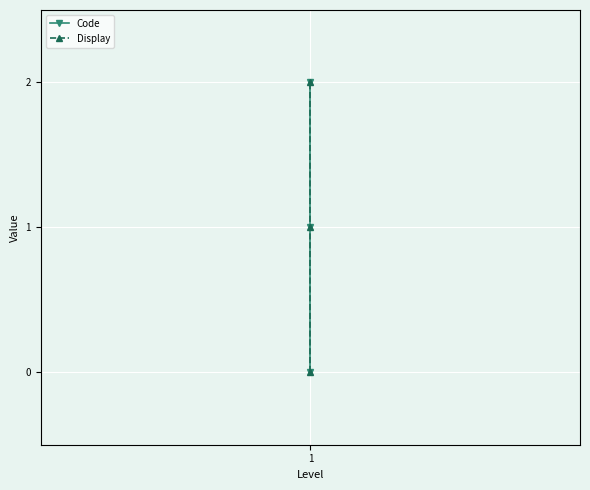

Reading left to right, list all the values displayed in this chart.

Code: 0	1	2
Display: 0	1	2